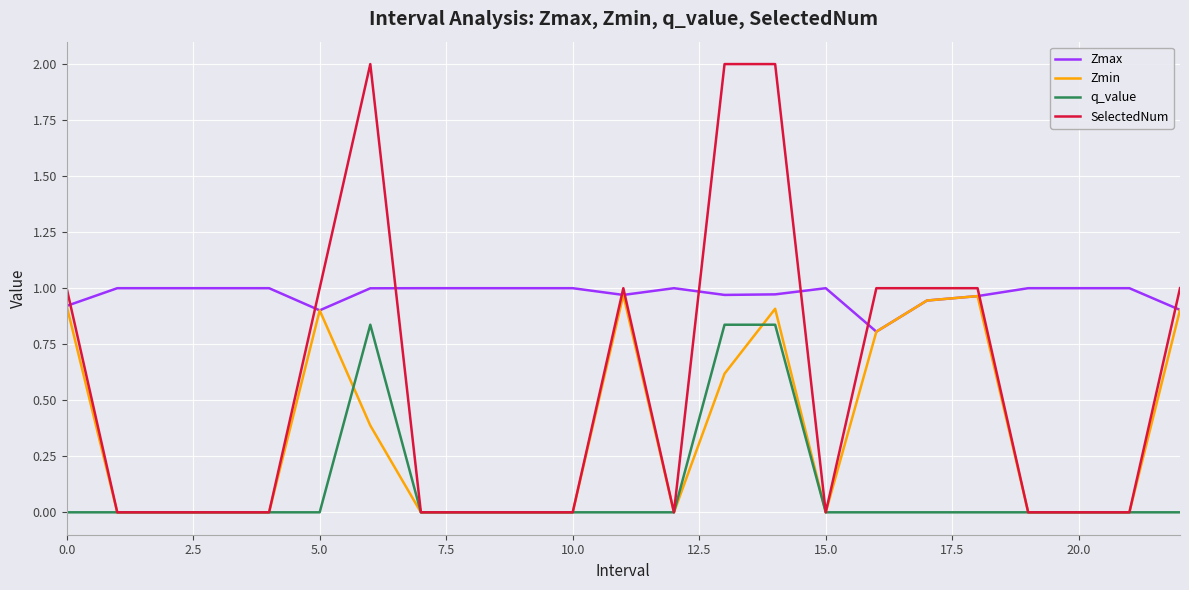

Which series has the widest spread of values?

SelectedNum